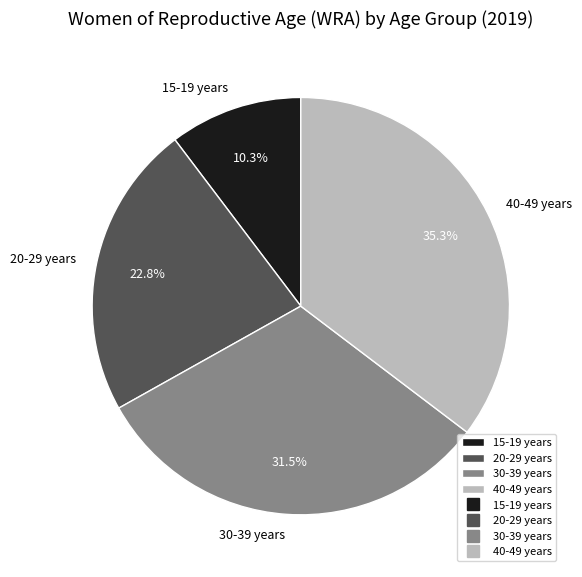

What percentage is the 15-19 years slice, to the nearest percent?

10%